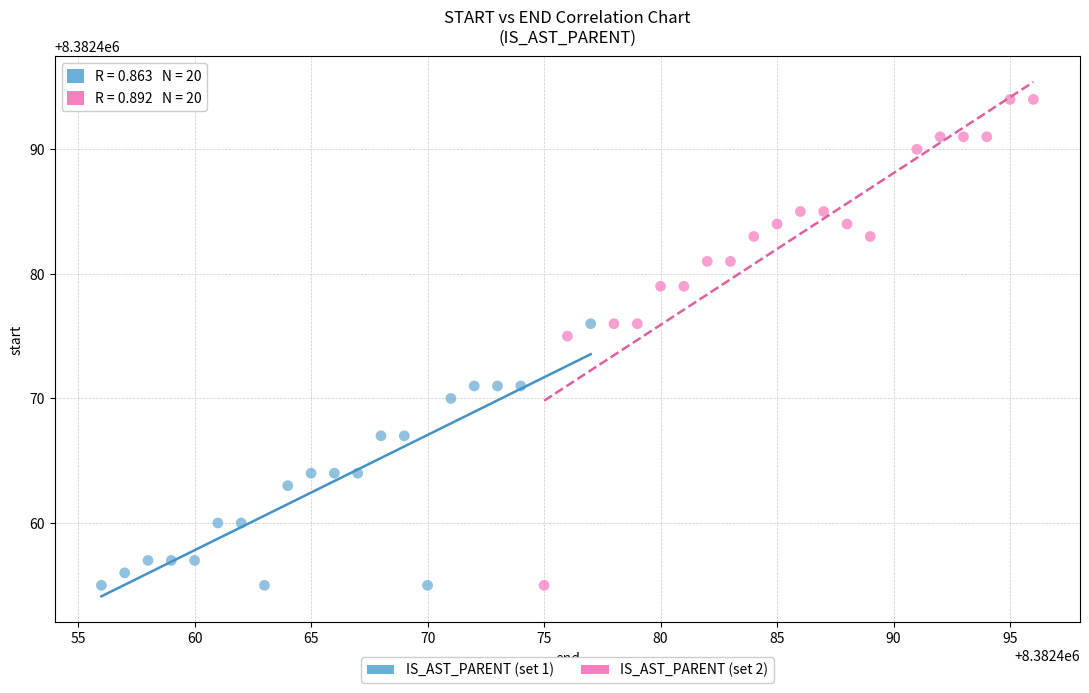

Which series contains the highest Y value?

IS_AST_PARENT (set 2)